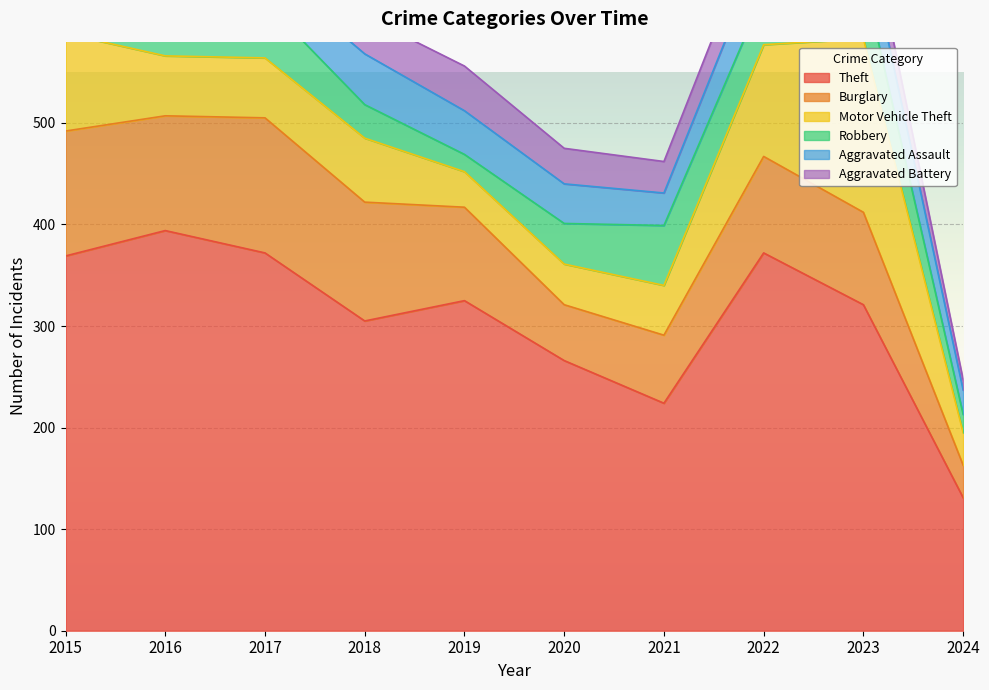

Where is Aggravated Assault nearest to the value 37?

2020